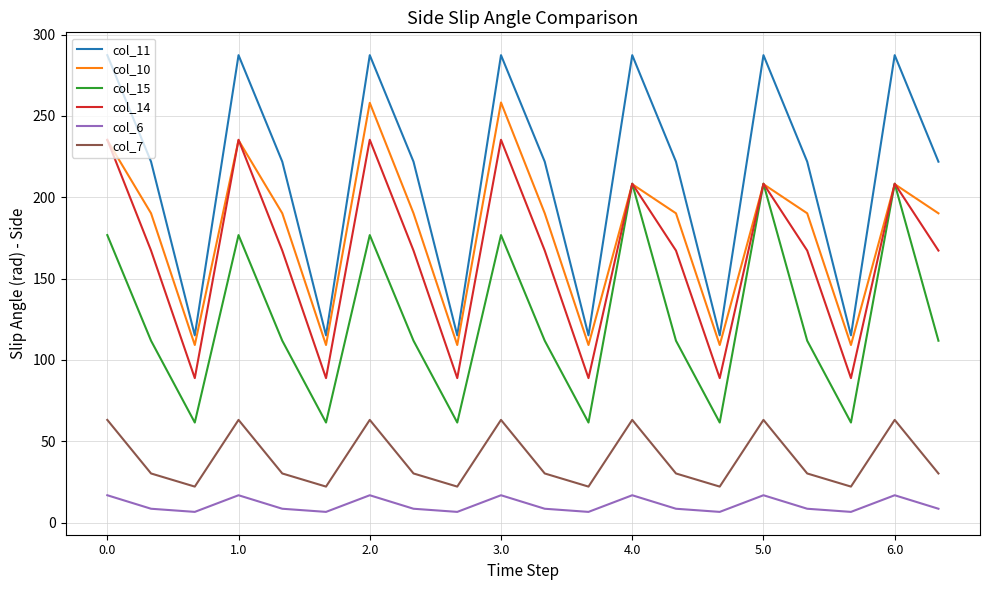

How many interior local peaks does the col_14 series have?

6